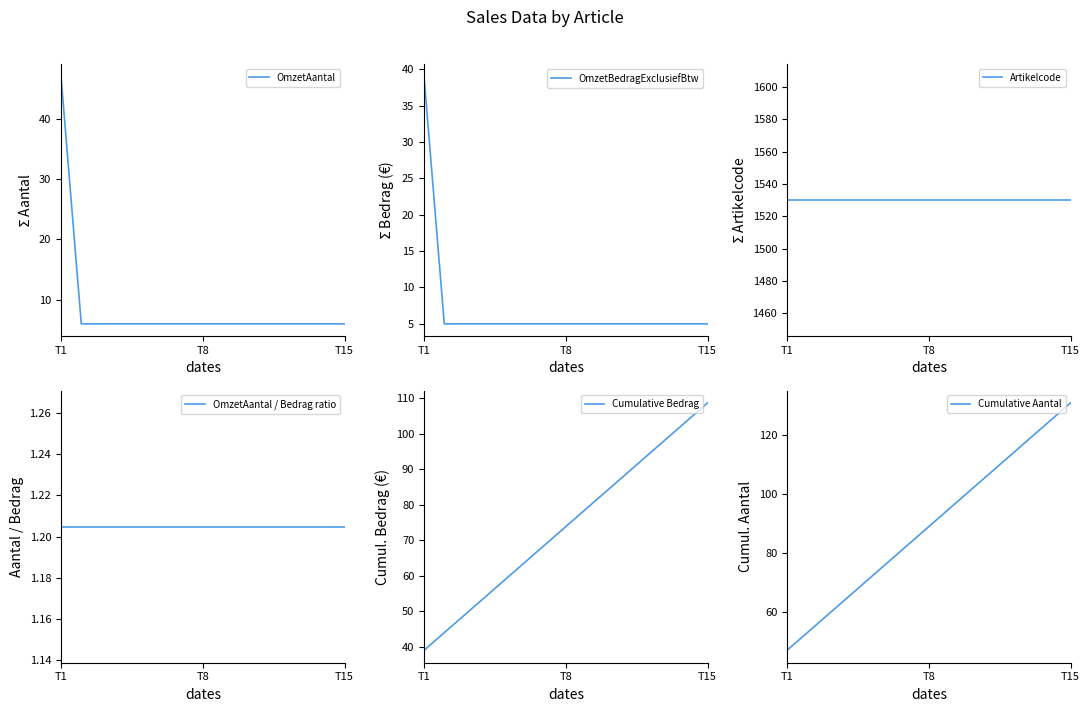

True or false: OmzetBedragExclusiefBtw has more than 1 points higher than both neighbors.

False